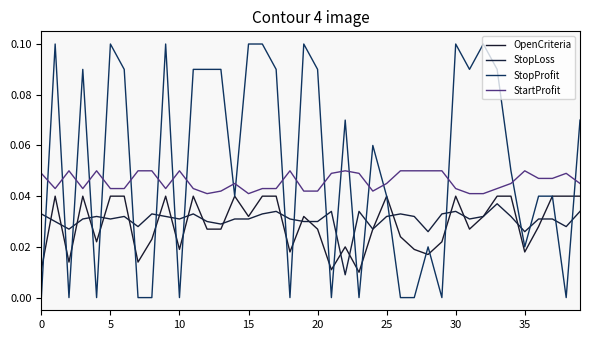

Reading left to right, list all the values displayed in this chart.

OpenCriteria: 0.0	0.0	0.0	0.0	0.0	0.0	0.0	0.0	0.0	0.0	0.0	0.0	0.0	0.0	0.0	0.0	0.0	0.0	0.0	0.0	0.0	0.0	0.0	0.0	0.0	0.0	0.0	0.0	0.0	0.0	0.0	0.0	0.0	0.0	0.0	0.0	0.0	0.0	0.0	0.0
StopLoss: 0.0	0.0	0.0	0.0	0.0	0.0	0.0	0.0	0.0	0.0	0.0	0.0	0.0	0.0	0.0	0.0	0.0	0.0	0.0	0.0	0.0	0.0	0.0	0.0	0.0	0.0	0.0	0.0	0.0	0.0	0.0	0.0	0.0	0.0	0.0	0.0	0.0	0.0	0.0	0.0
StopProfit: 0.0	0.1	0.0	0.1	0.0	0.1	0.1	0.0	0.0	0.1	0.0	0.1	0.1	0.1	0.0	0.1	0.1	0.1	0.0	0.1	0.1	0.0	0.1	0.0	0.1	0.0	0.0	0.0	0.0	0.0	0.1	0.1	0.1	0.1	0.1	0.0	0.0	0.0	0.0	0.1
StartProfit: 0.0	0.0	0.1	0.0	0.1	0.0	0.0	0.1	0.1	0.0	0.1	0.0	0.0	0.0	0.0	0.0	0.0	0.0	0.1	0.0	0.0	0.0	0.1	0.0	0.0	0.0	0.1	0.1	0.1	0.1	0.0	0.0	0.0	0.0	0.0	0.1	0.0	0.0	0.0	0.0